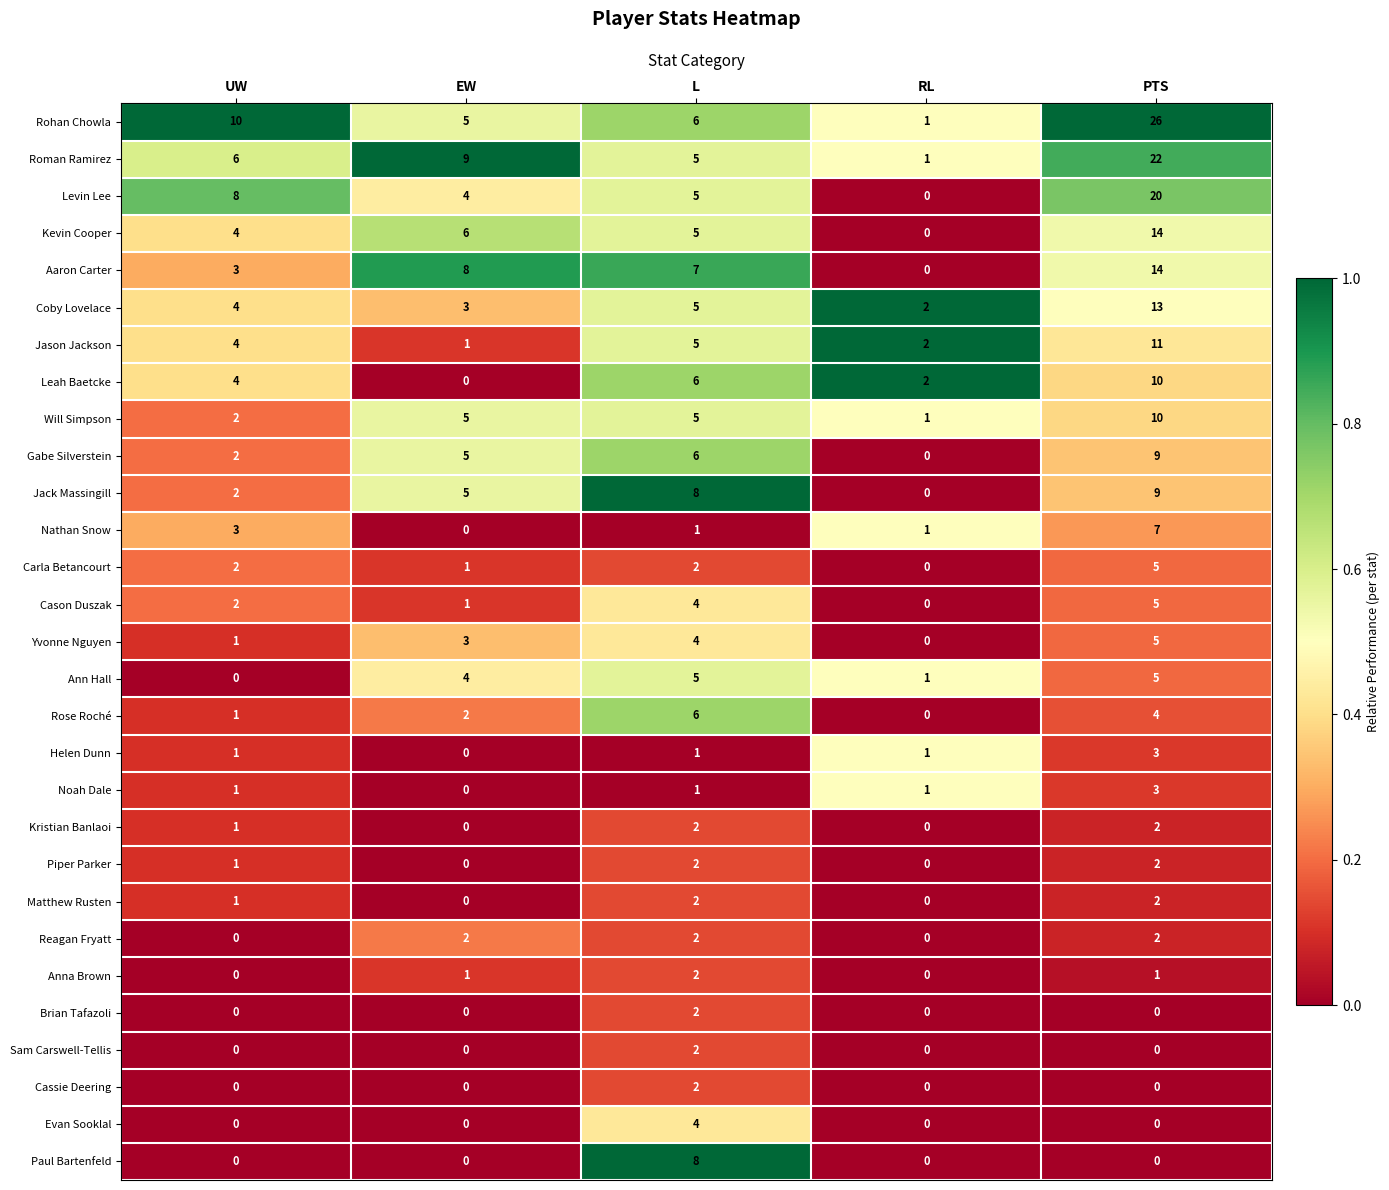

What is the difference between the second highest and minimum values in the Levin Lee series?

8